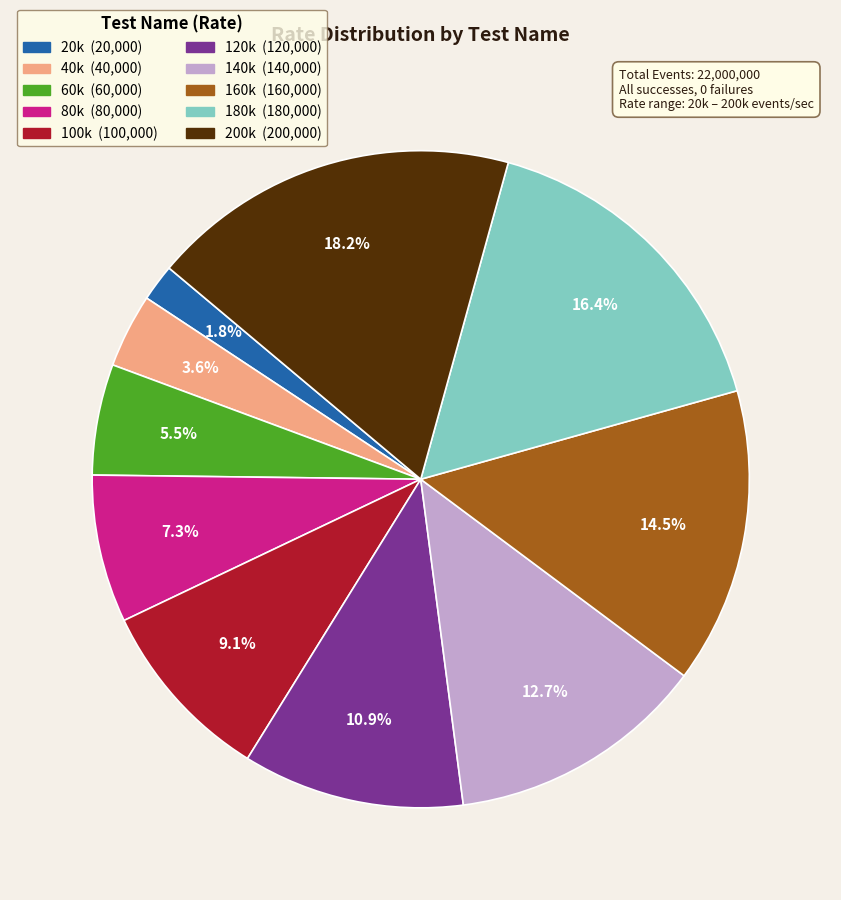

To the nearest percent, what is the difference between the 80k and 140k slice percentages?

5%